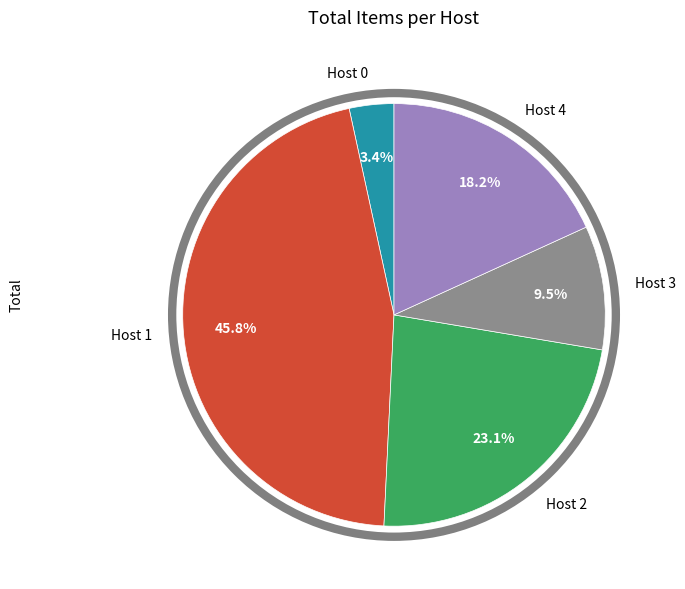

What percentage is the Host 4 slice, to the nearest percent?

18%